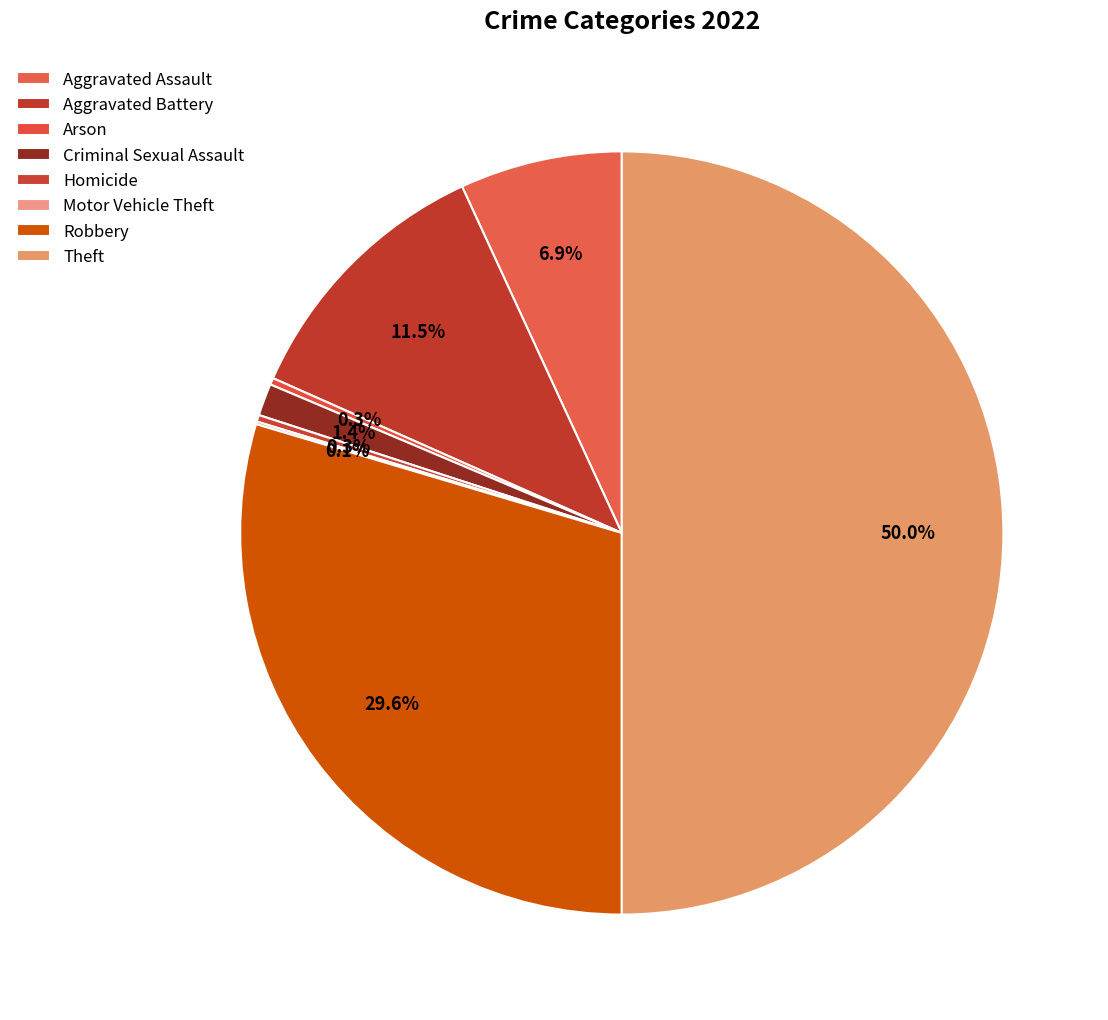

How many slices are in this pie chart?

8